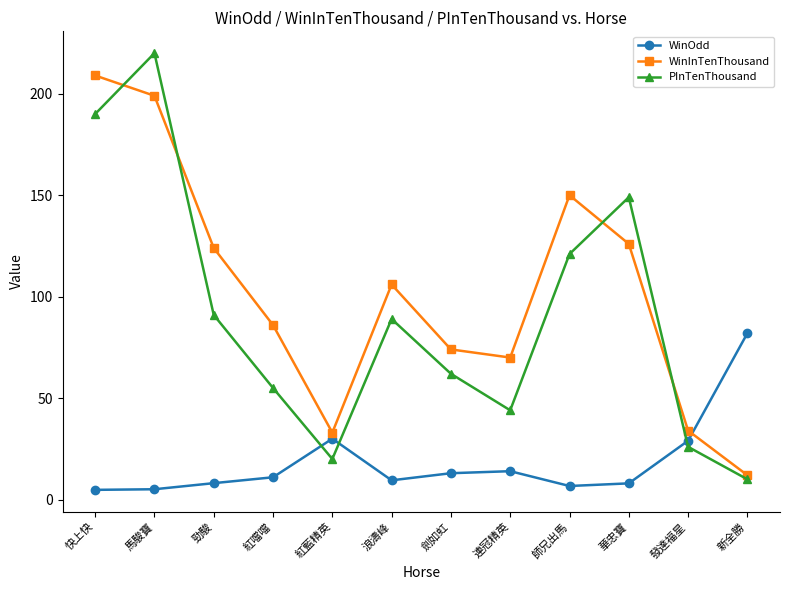

The WinInTenThousand series shows 77.3 at 師兄出馬. True or false?

False